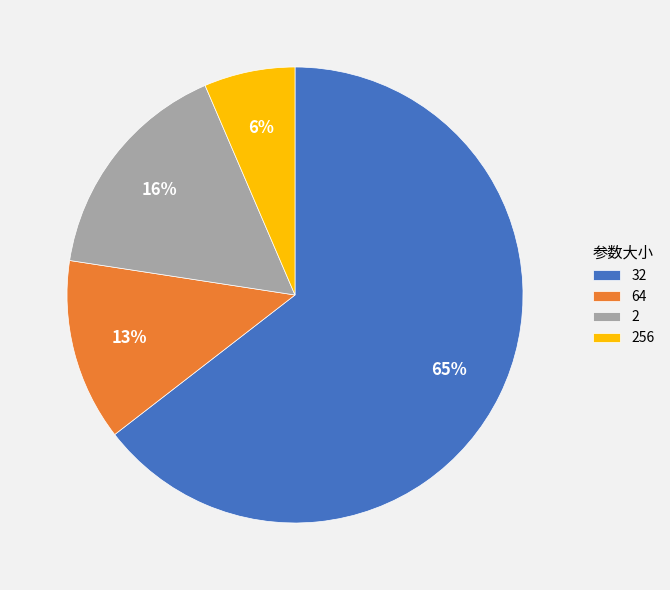

Is there any slice that represents more than half of the pie?

Yes